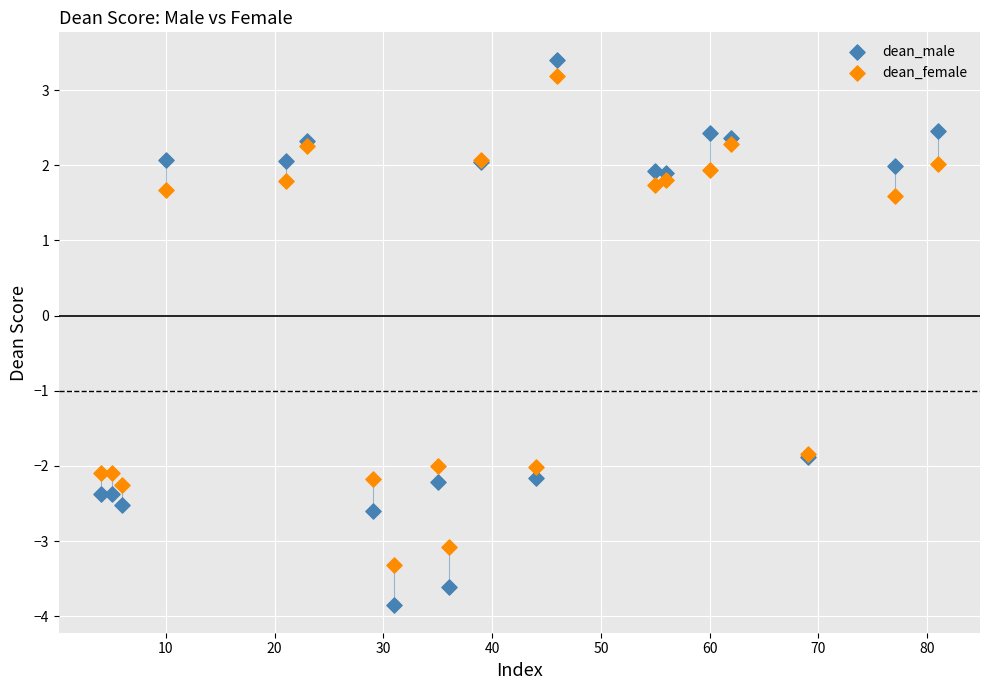

Which series contains the lowest Y value?

dean_male